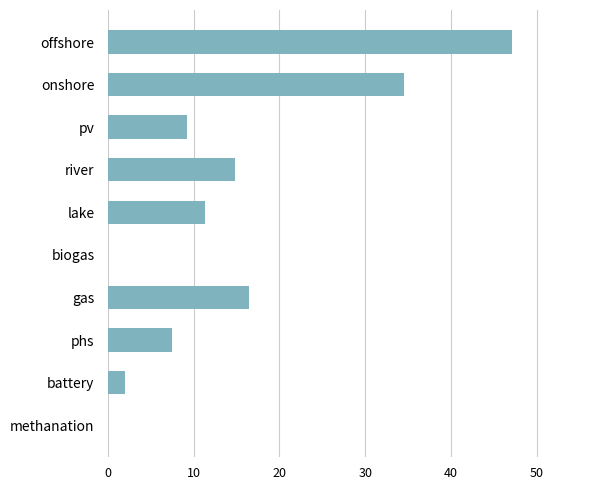

The value at methanation is -24.3. True or false?

False